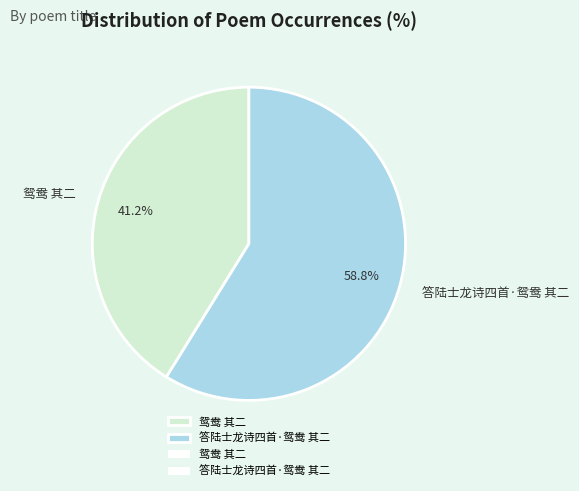

Which category has the biggest portion of the pie?

答陆士龙诗四首·鸳鸯 其二